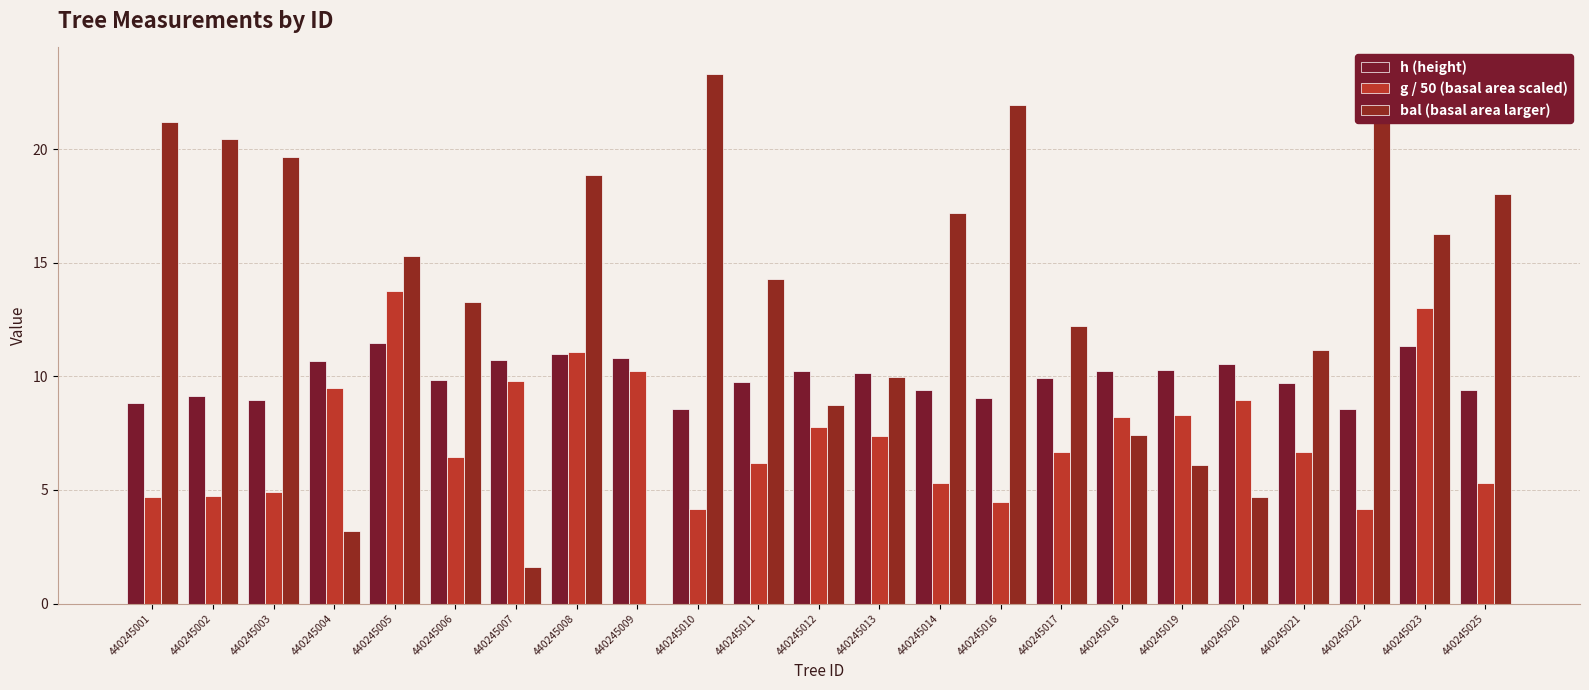

Are the bars grouped side by side (vs. stacked)?

Yes